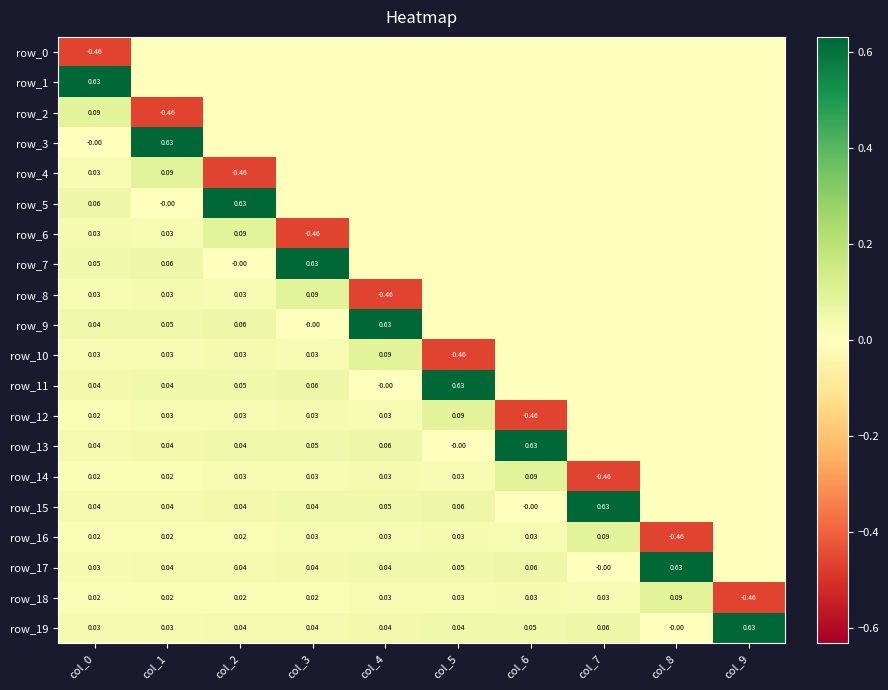

List the series in order of their peak value, highest first.

row_1, row_3, row_5, row_7, row_9, row_11, row_13, row_15, row_17, row_19, row_2, row_4, row_6, row_8, row_10, row_12, row_14, row_16, row_18, row_0